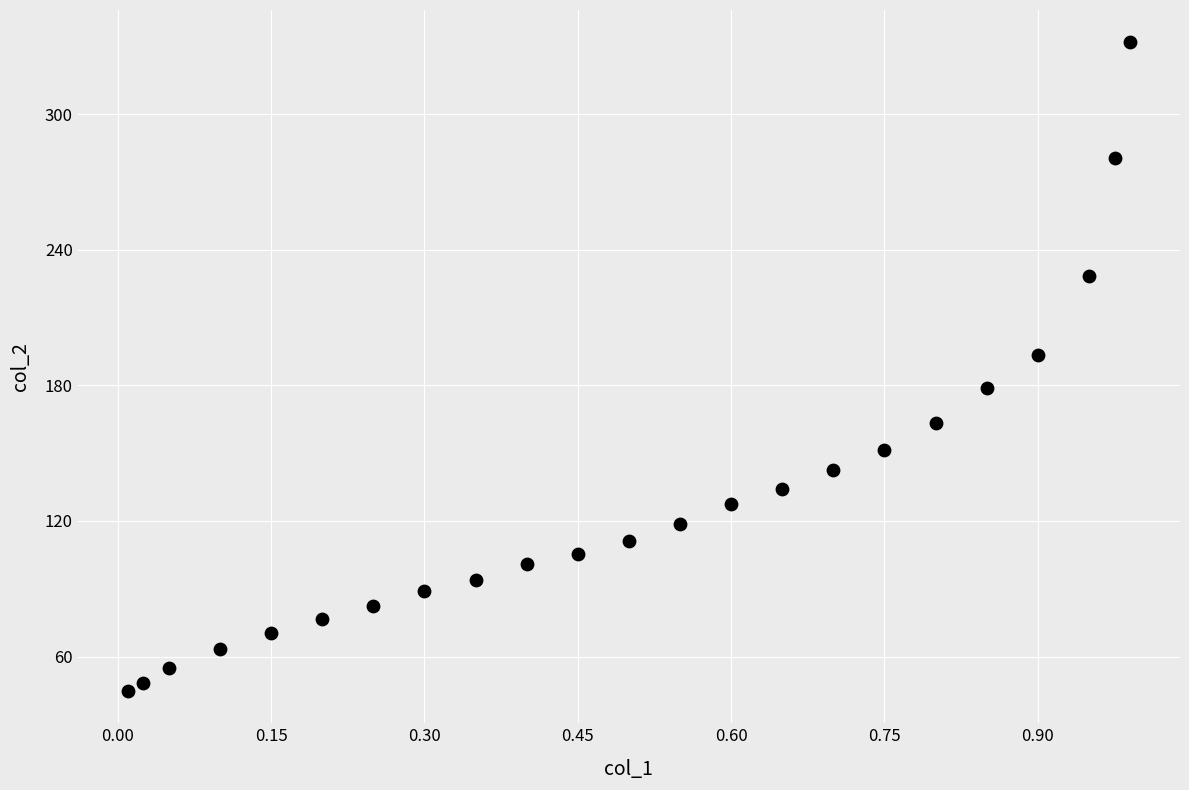

What is the range of X values (max minus min)?

1.0